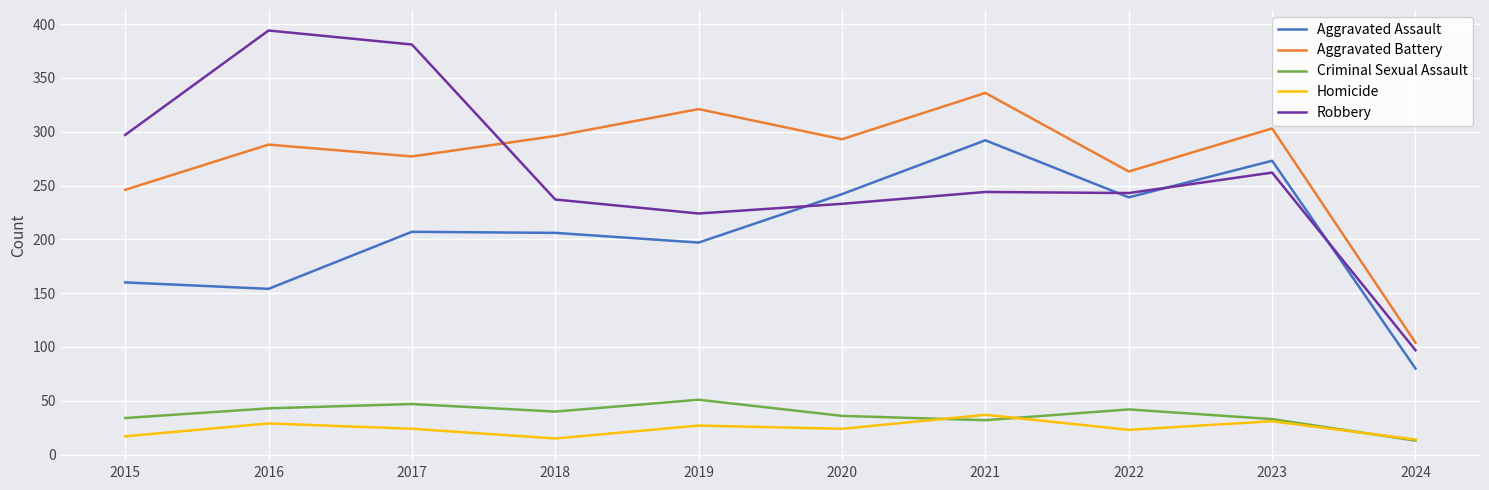

What is the total value across all series at 2015?

754